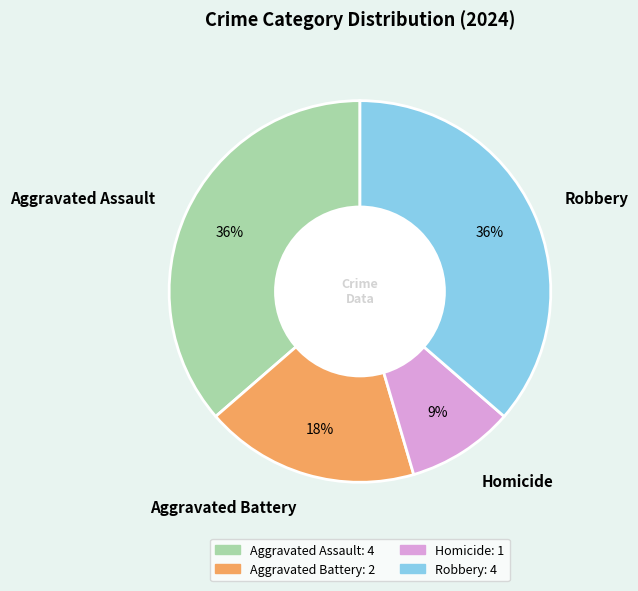

Is the sum of Aggravated Assault and Robbery greater than half?

Yes